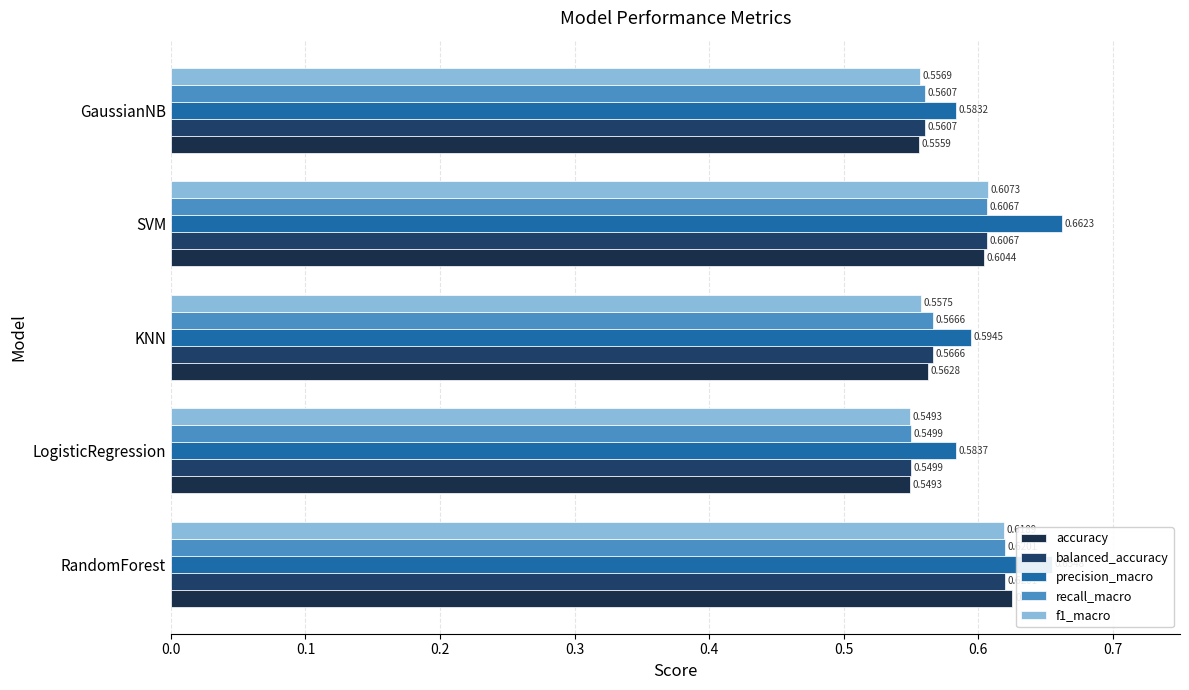

What is the value of the f1_macro bar at the 3rd from the left?

0.6